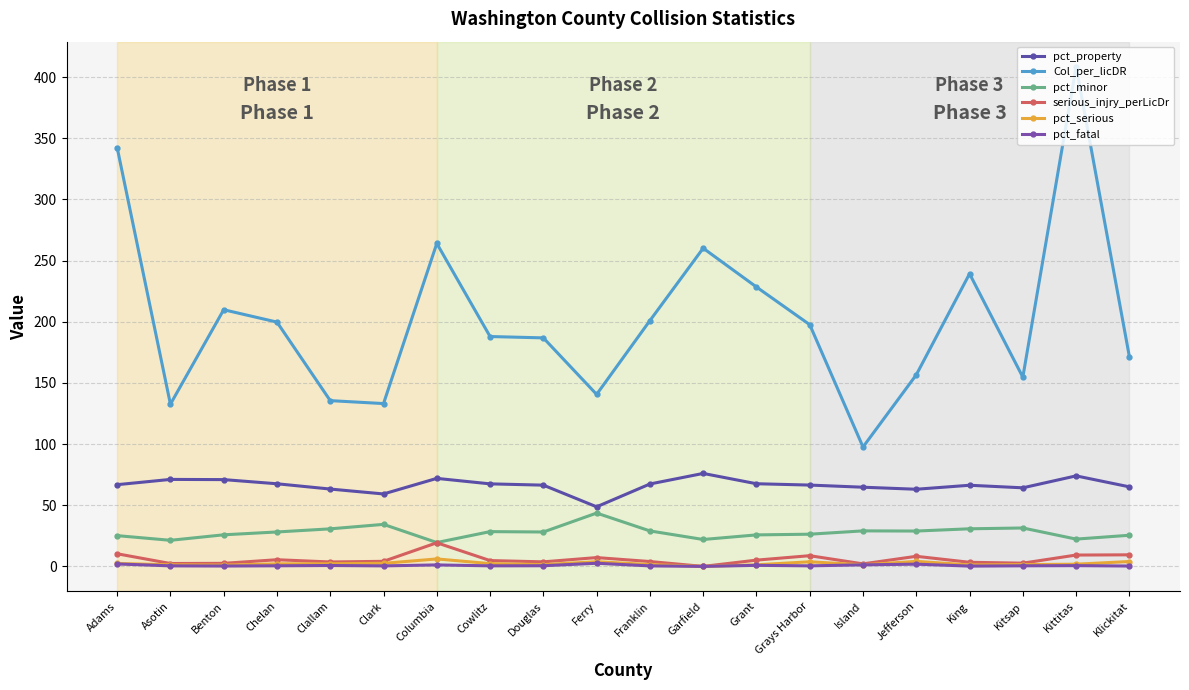

What position from the left is Island?

15